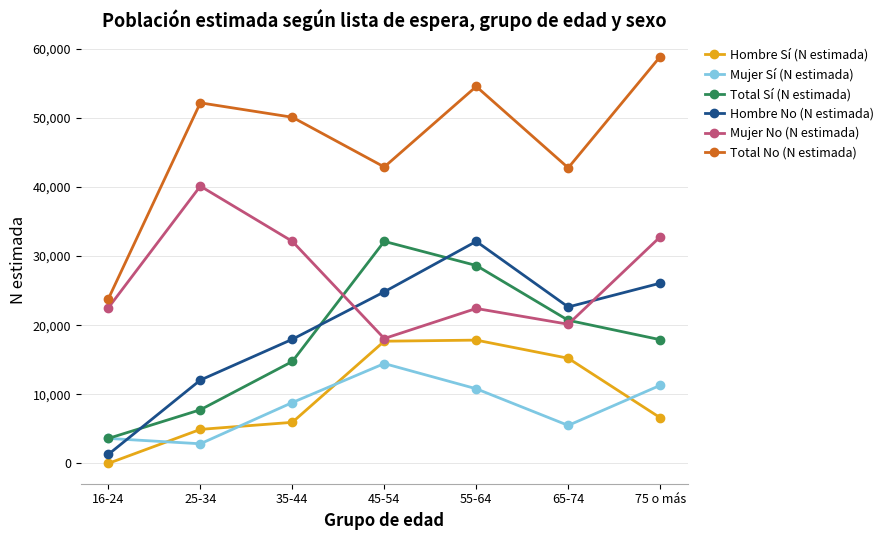

Which series has the largest range (max minus min)?

Total No (N estimada)